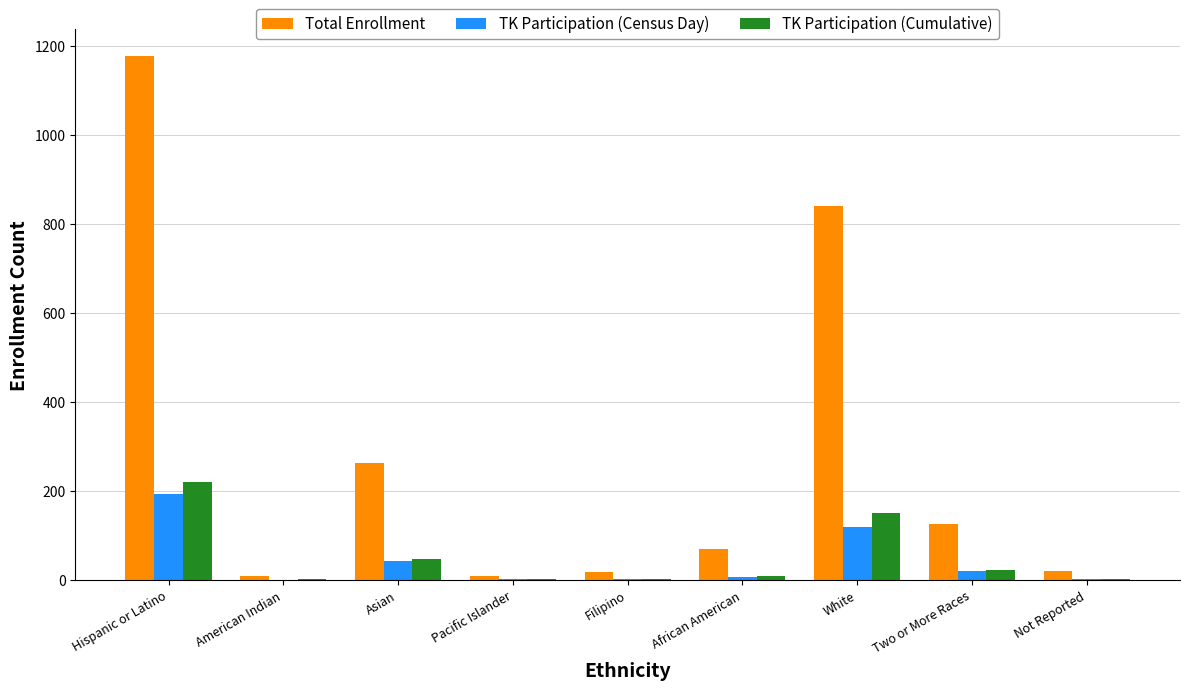

How many groups of bars are there?

9